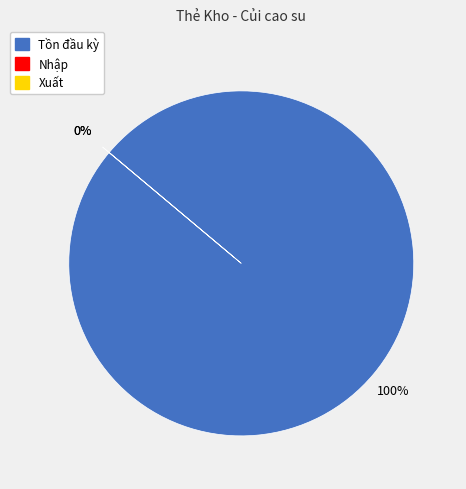

To the nearest percent, what is the difference between the Tồn đầu kỳ and Nhập slice percentages?

100%